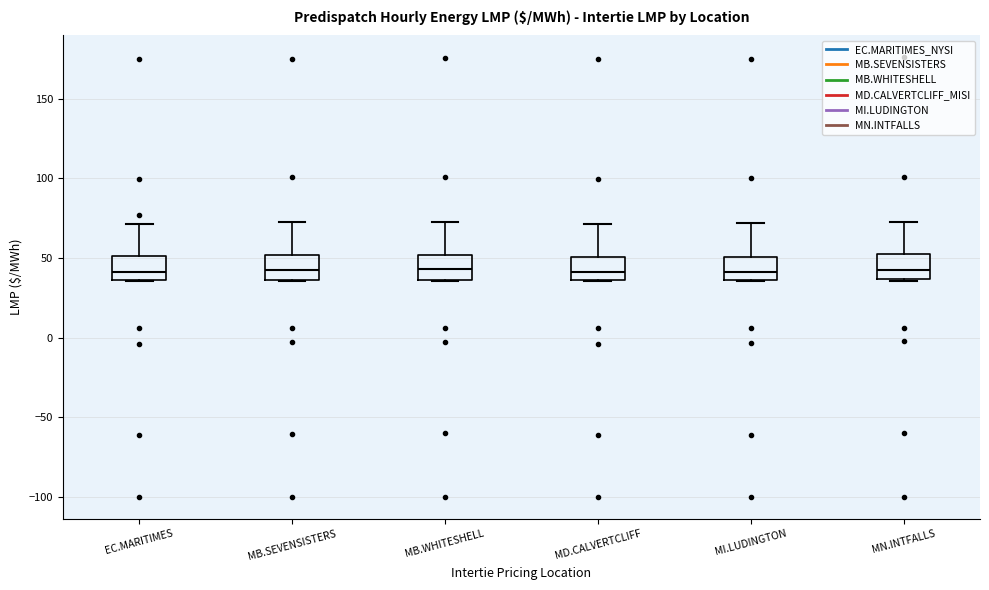

Reading left to right, transcribe this box plot: for each box, give where its median line is, the range the box spans, and where its two whiskers end, as read against the y-axis. The values are not printed on the chart, so give them approximately, as read against the axis.

EC.MARITIMES: median 40, box 35 to 50, whiskers 35 to 70
MB.SEVENSISTERS: median 45, box 35 to 50, whiskers 35 to 75
MB.WHITESHELL: median 45, box 35 to 50, whiskers 35 to 75
MD.CALVERTCLIFF: median 40, box 35 to 50, whiskers 35 to 70
MI.LUDINGTON: median 40, box 35 to 50, whiskers 35 to 70
MN.INTFALLS: median 40, box 35 to 50, whiskers 35 to 75